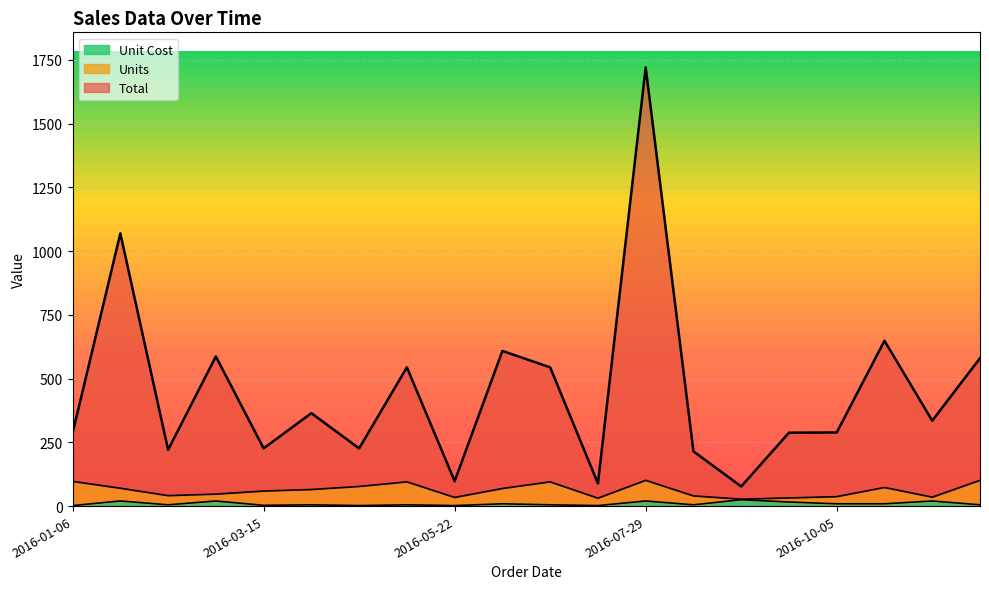

Between 2016-03-15 and 2016-11-08, which series saw the biggest shift?

Total